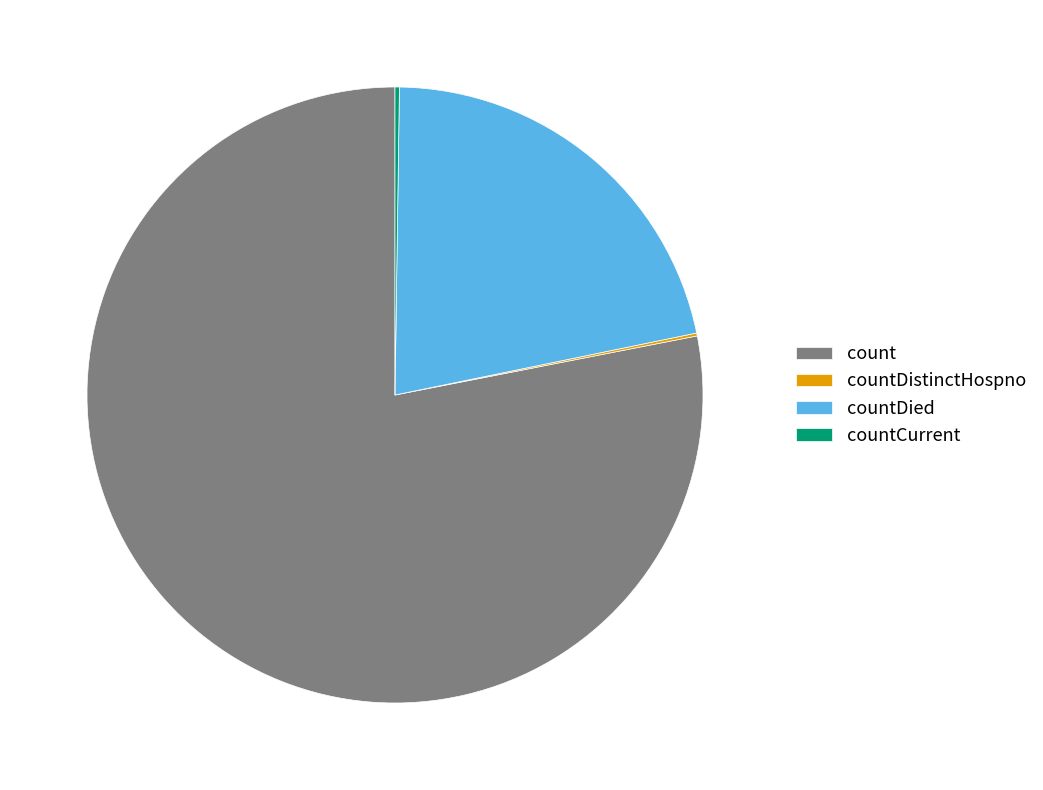

True or false: countDied accounts for 15% of the total.

False